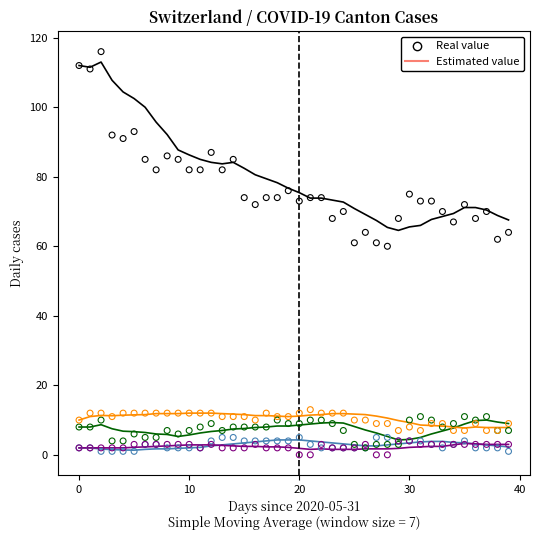

Is the value of ZH at 2020-07-04 greater than the value of CH at 2020-06-11?

No